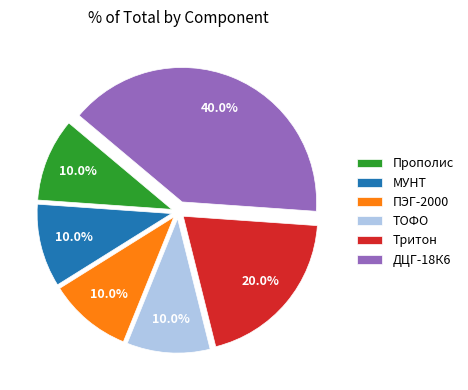

What is the largest slice in the pie chart?

ДЦГ-18К6